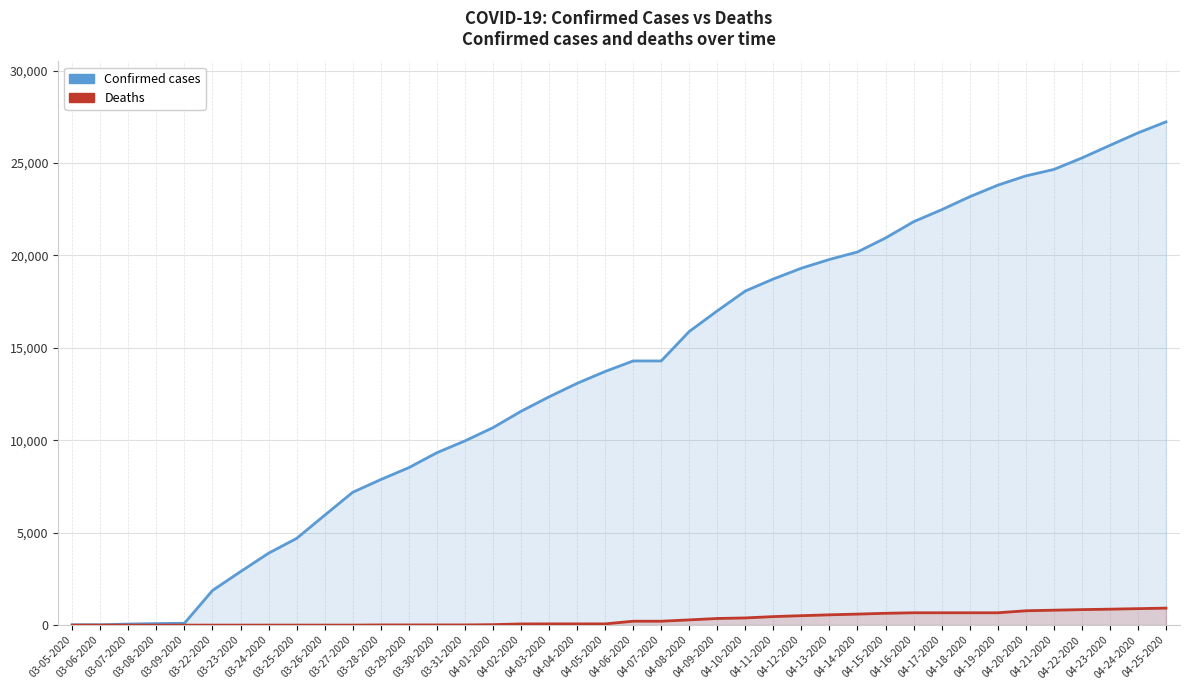

The value of Confirmed at 03-26-2020 is 5944. True or false?

True